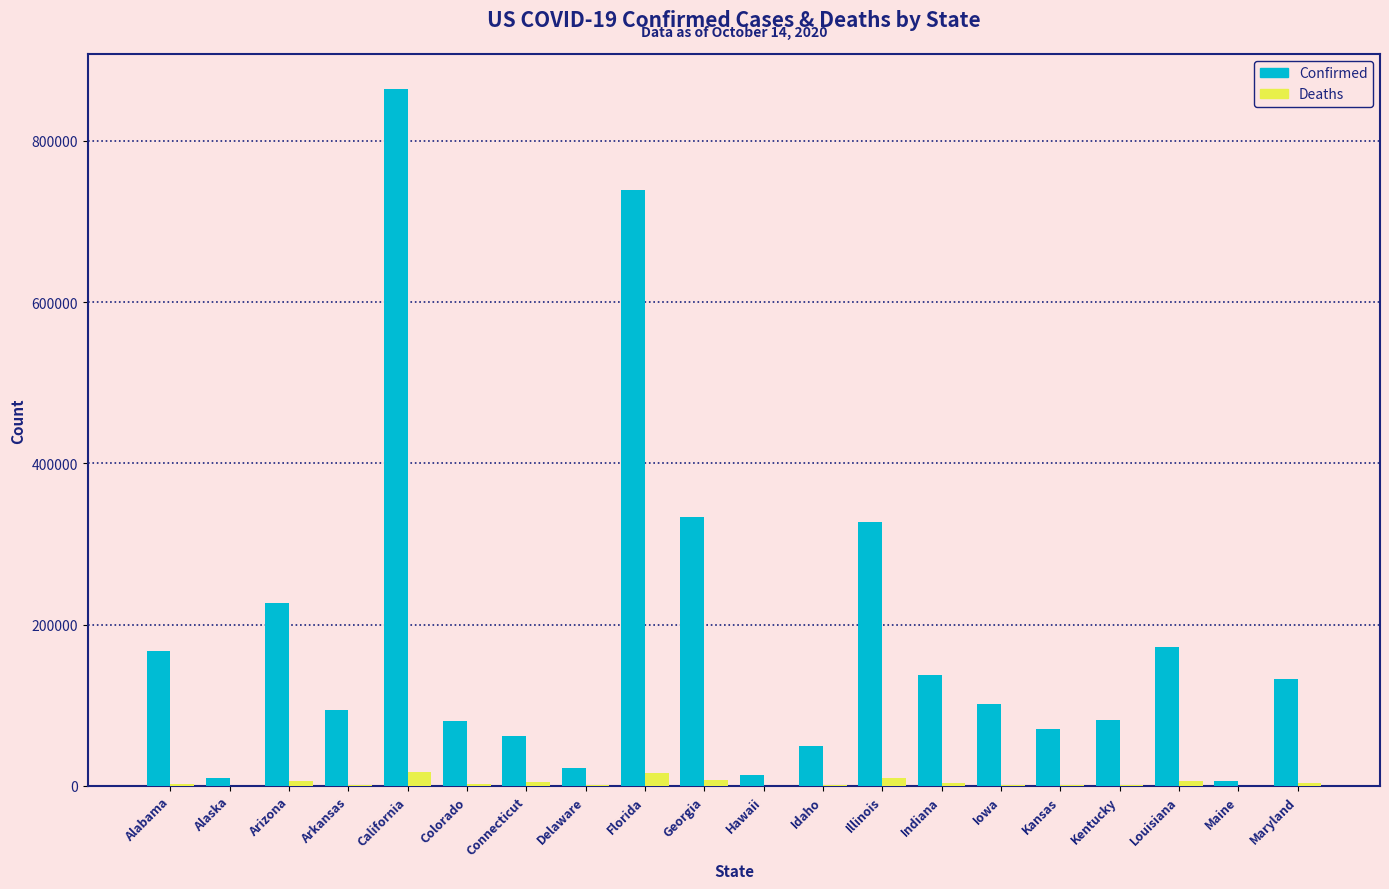

Which label corresponds to the largest value in the chart?

California